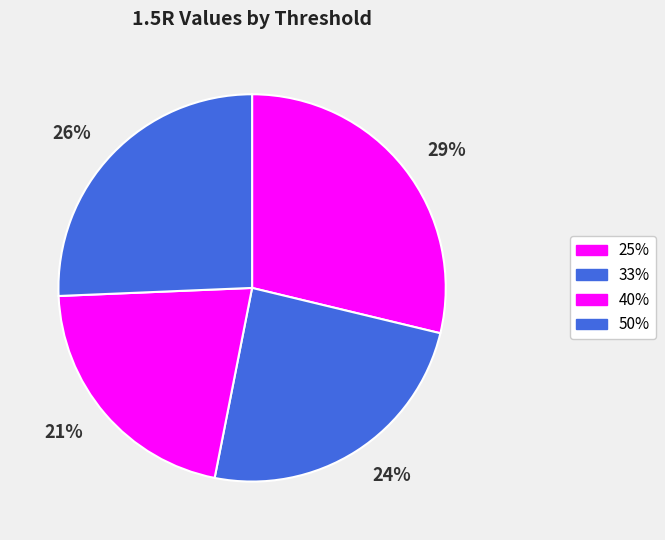

Rank the categories by value from lowest to highest.

40%, 33%, 50%, 25%